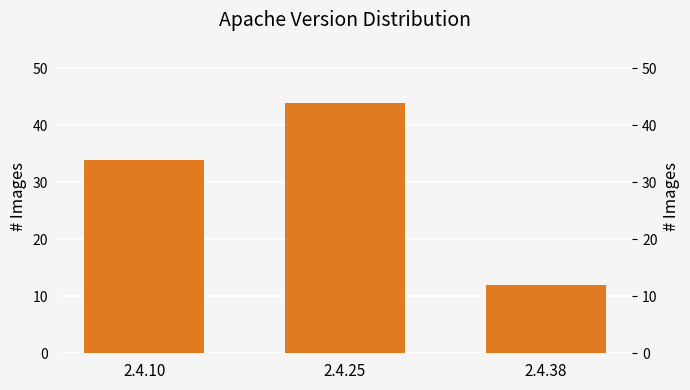

The value at 2.4.38 is 12. True or false?

True